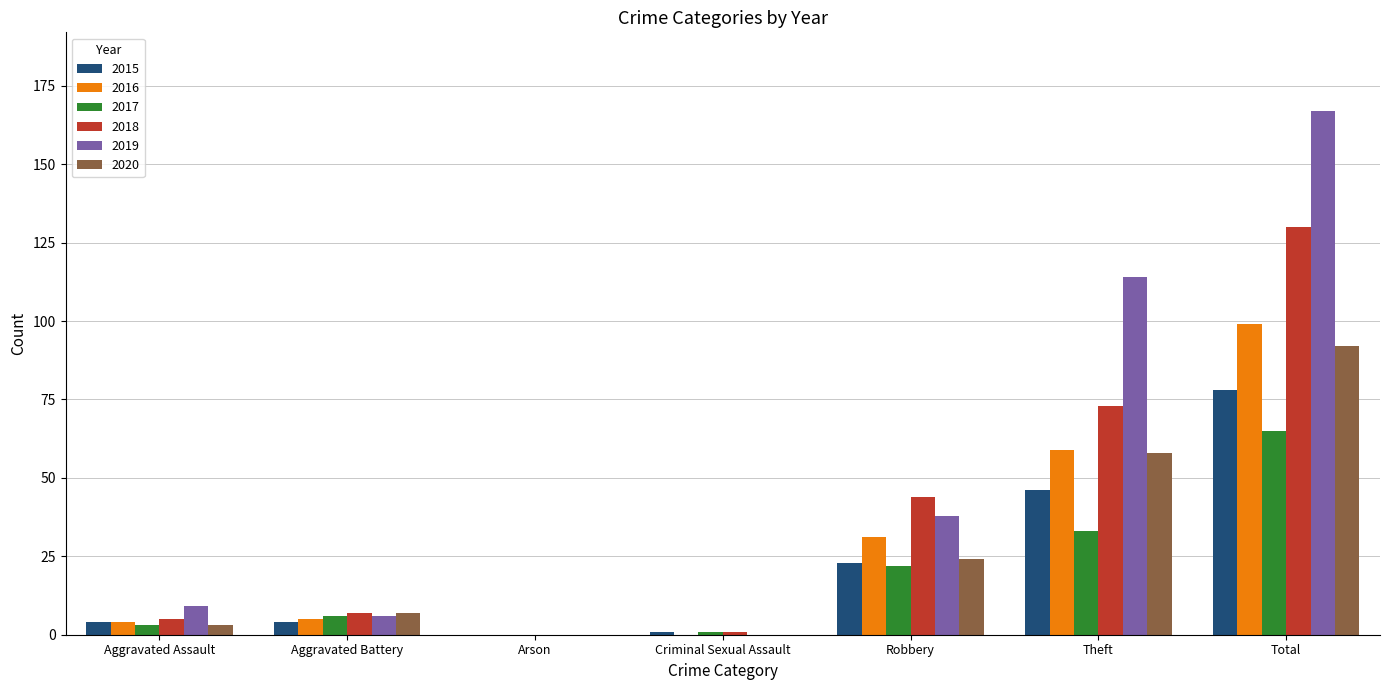

What is the sum of the 2015 values at Aggravated Battery and Total?

82